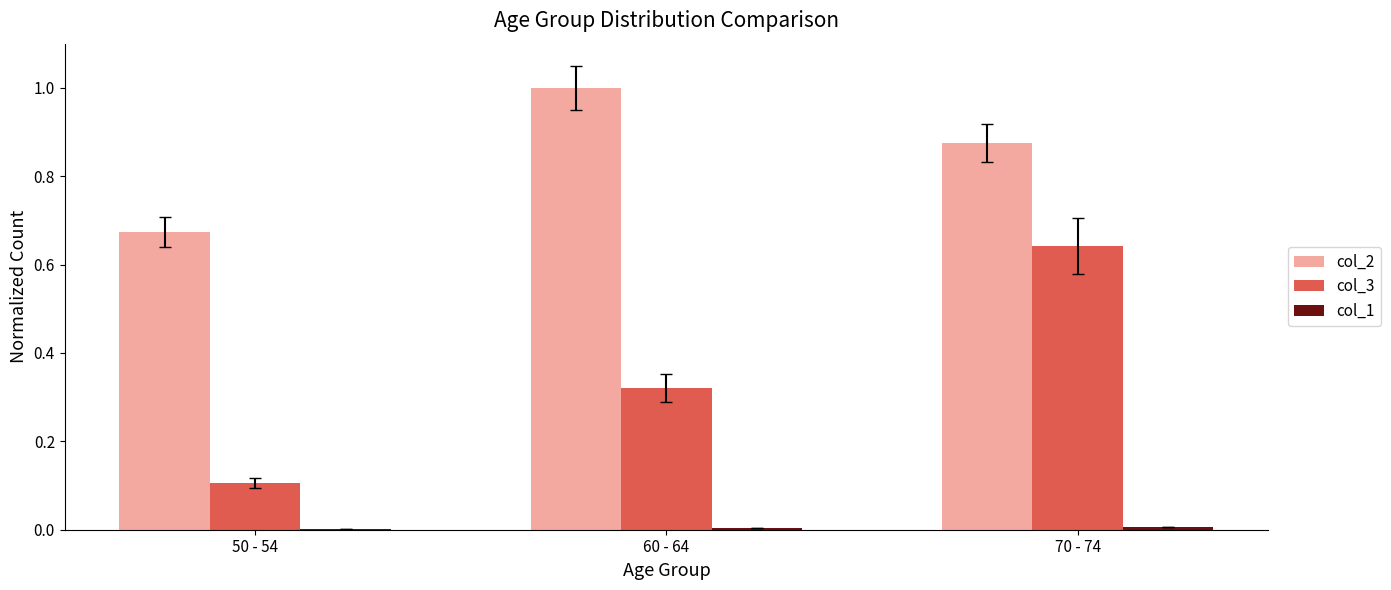

Which series has the largest total across all categories?

col_2